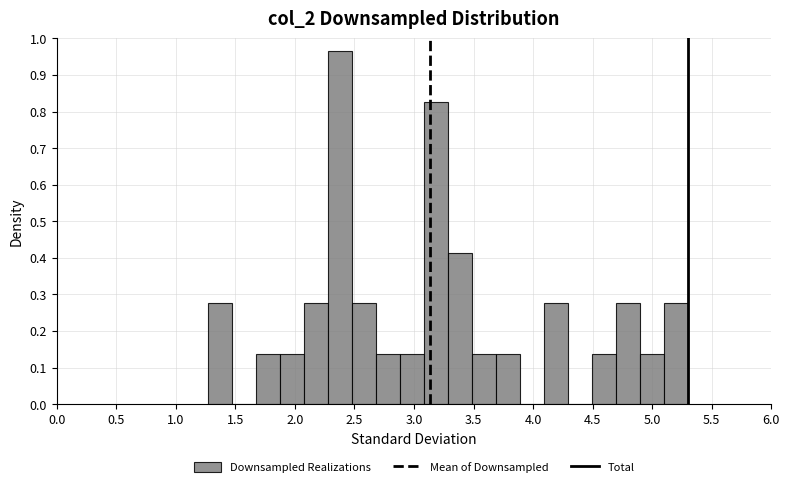

What is the height of the bar covering 2.70 to 2.90 on the x-axis? Neither the bar edges nor the heights are printed on the chart, so give them approximately, as read against the axes.

0.14